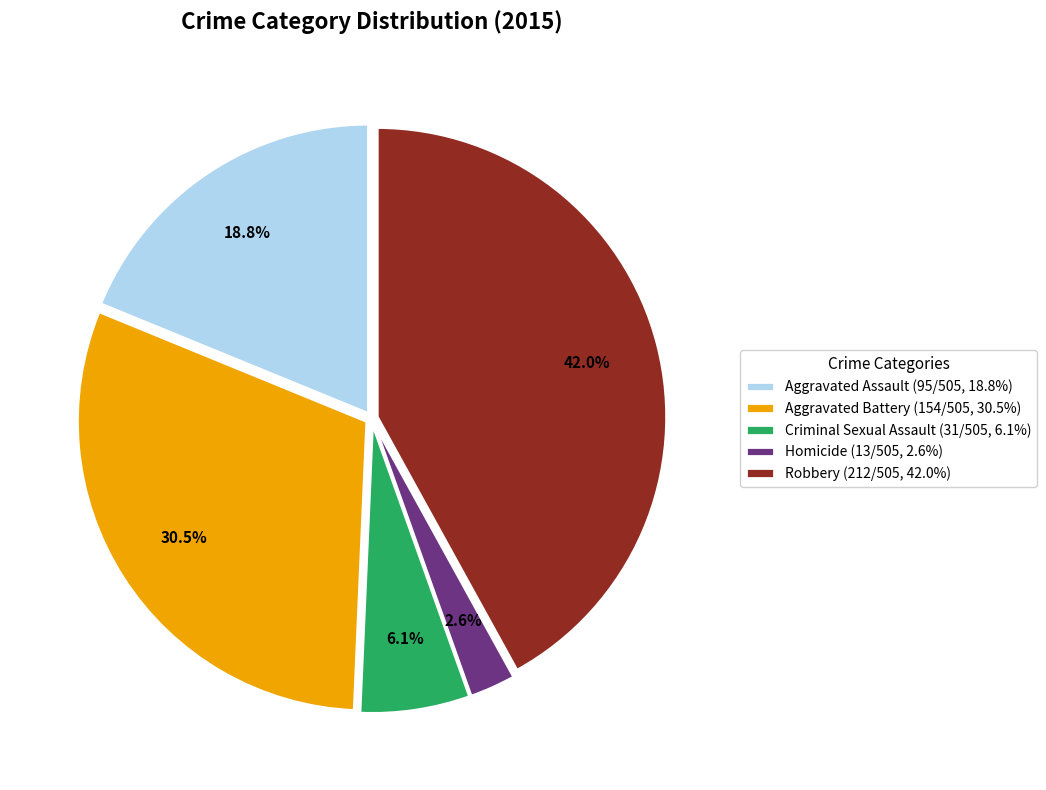

How many slices are in this pie chart?

5